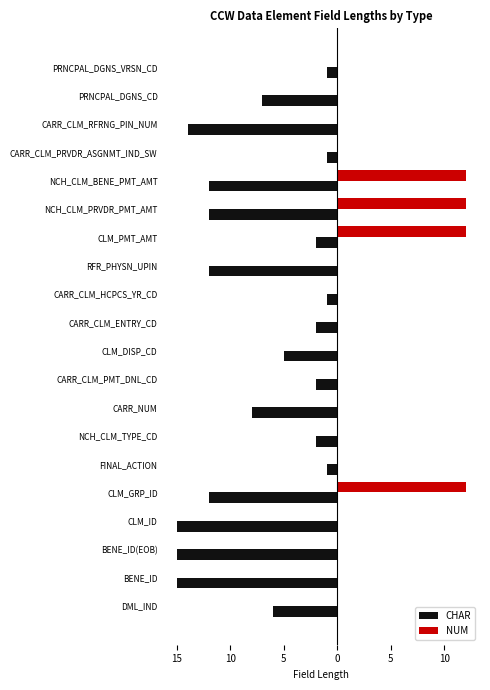

What are all the series names shown in the legend?

CHAR, NUM